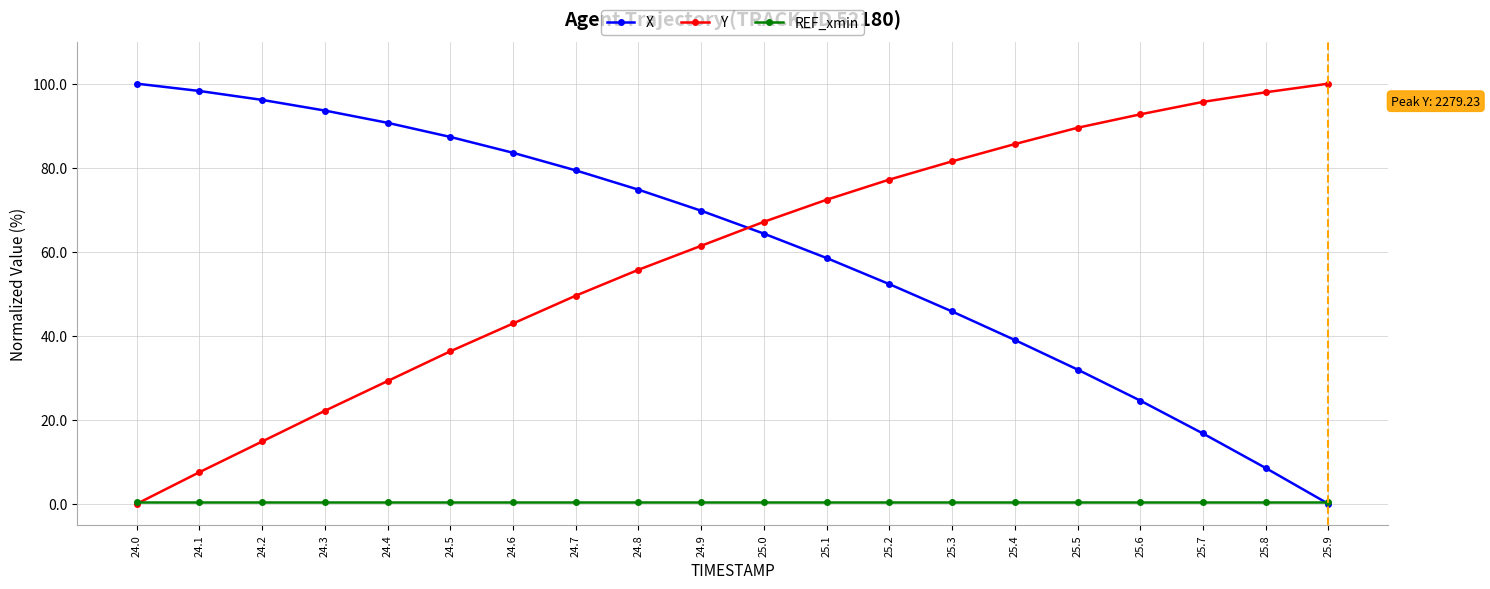

Reading left to right, list all the values displayed in this chart.

X: 100.0	98.3	96.1	93.6	90.7	87.3	83.5	79.4	74.8	69.8	64.3	58.5	52.3	45.8	39.0	32.0	24.6	16.7	8.5	0.0
Y: 0.0	7.5	14.8	22.1	29.2	36.3	42.9	49.5	55.7	61.4	67.1	72.4	77.2	81.5	85.6	89.5	92.7	95.7	97.9	100.0
REF_xmin: 0.5	0.5	0.5	0.5	0.5	0.5	0.5	0.5	0.5	0.5	0.5	0.5	0.5	0.5	0.5	0.5	0.5	0.5	0.5	0.5